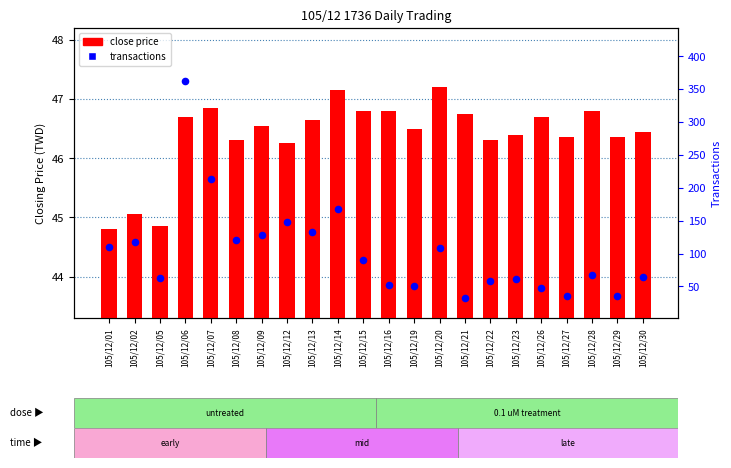

At which category is the sum across all series the highest?

105/12/06